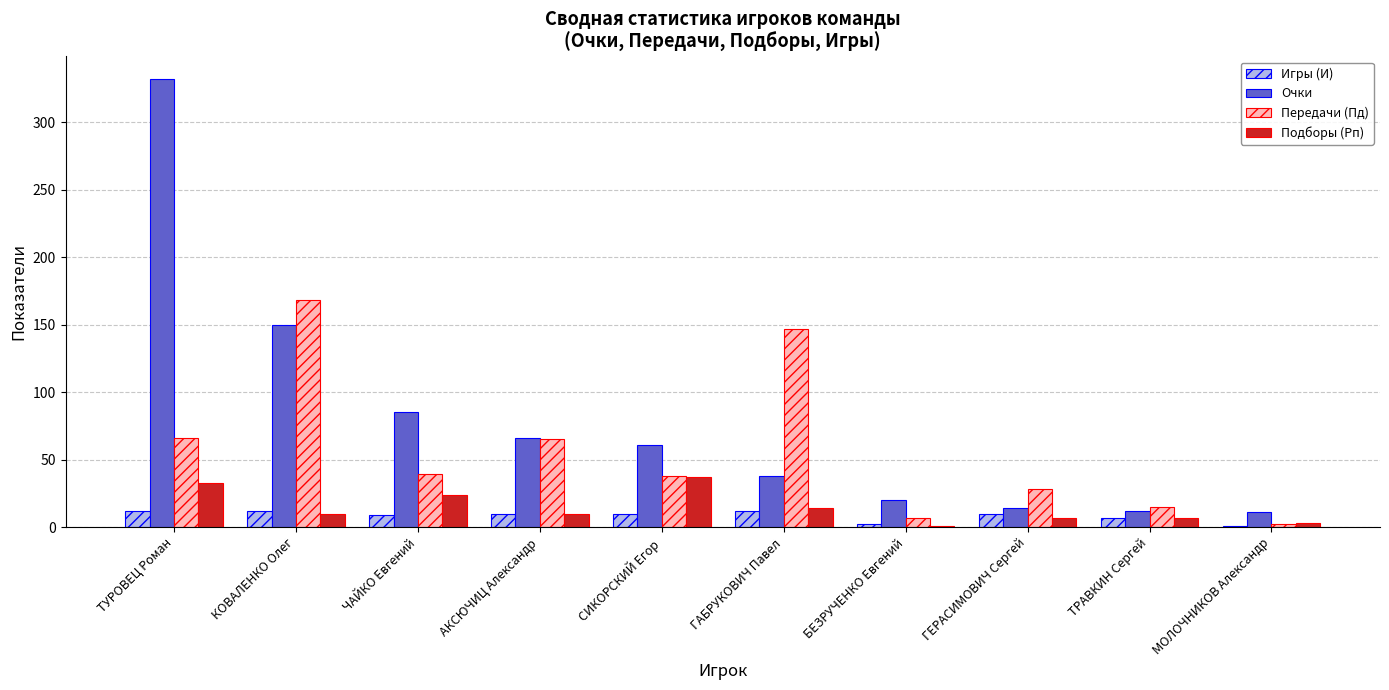

What is the greatest value displayed?

332